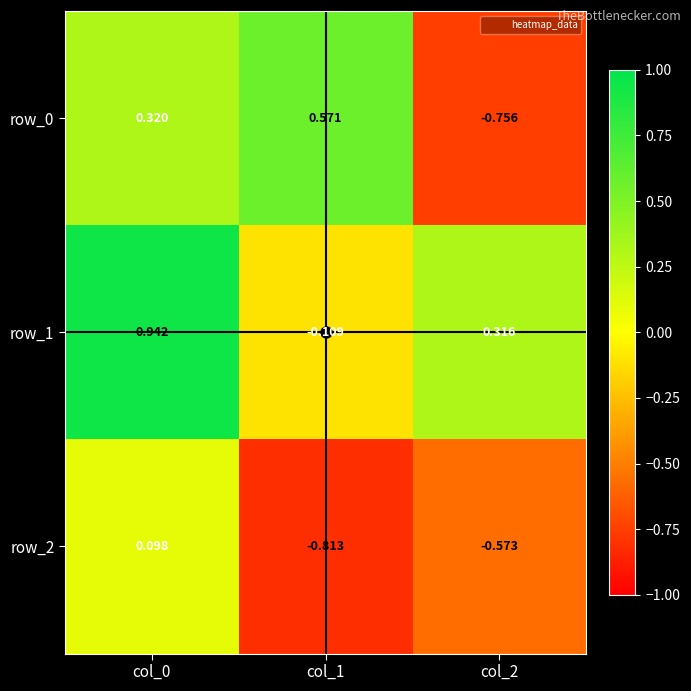

How many negative values does the row_0 series have?

1